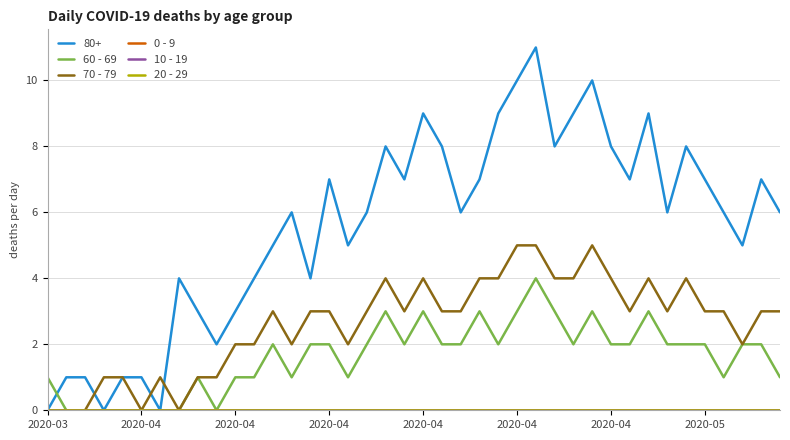

Is this an area chart (filled region under the line)?

No